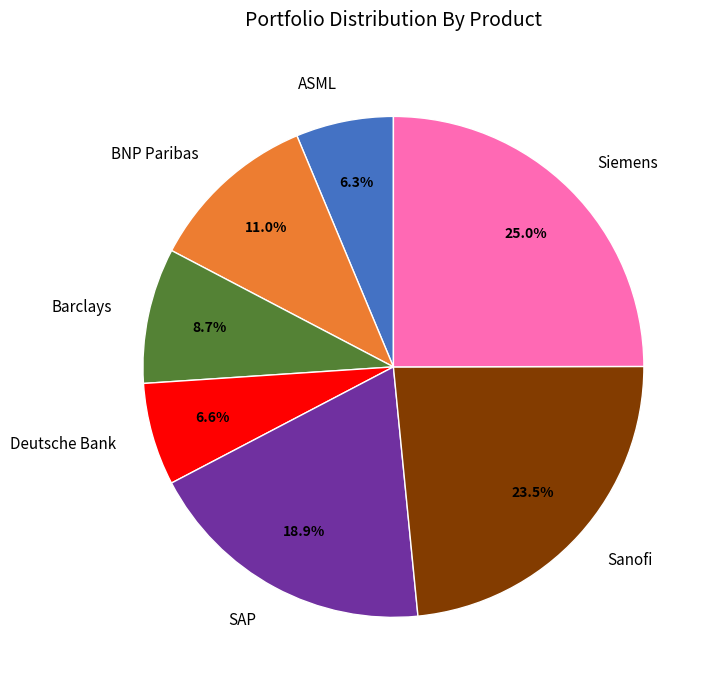

Which category has the biggest portion of the pie?

Siemens